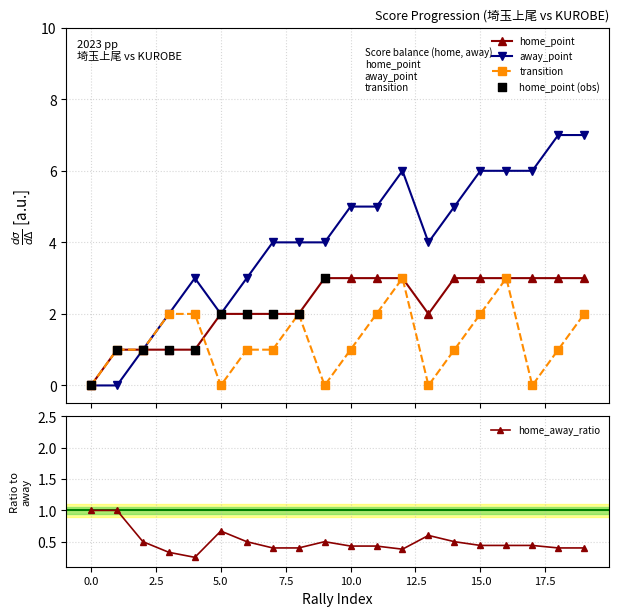

The home_away_ratio series shows 1.5 at 0.0. True or false?

False